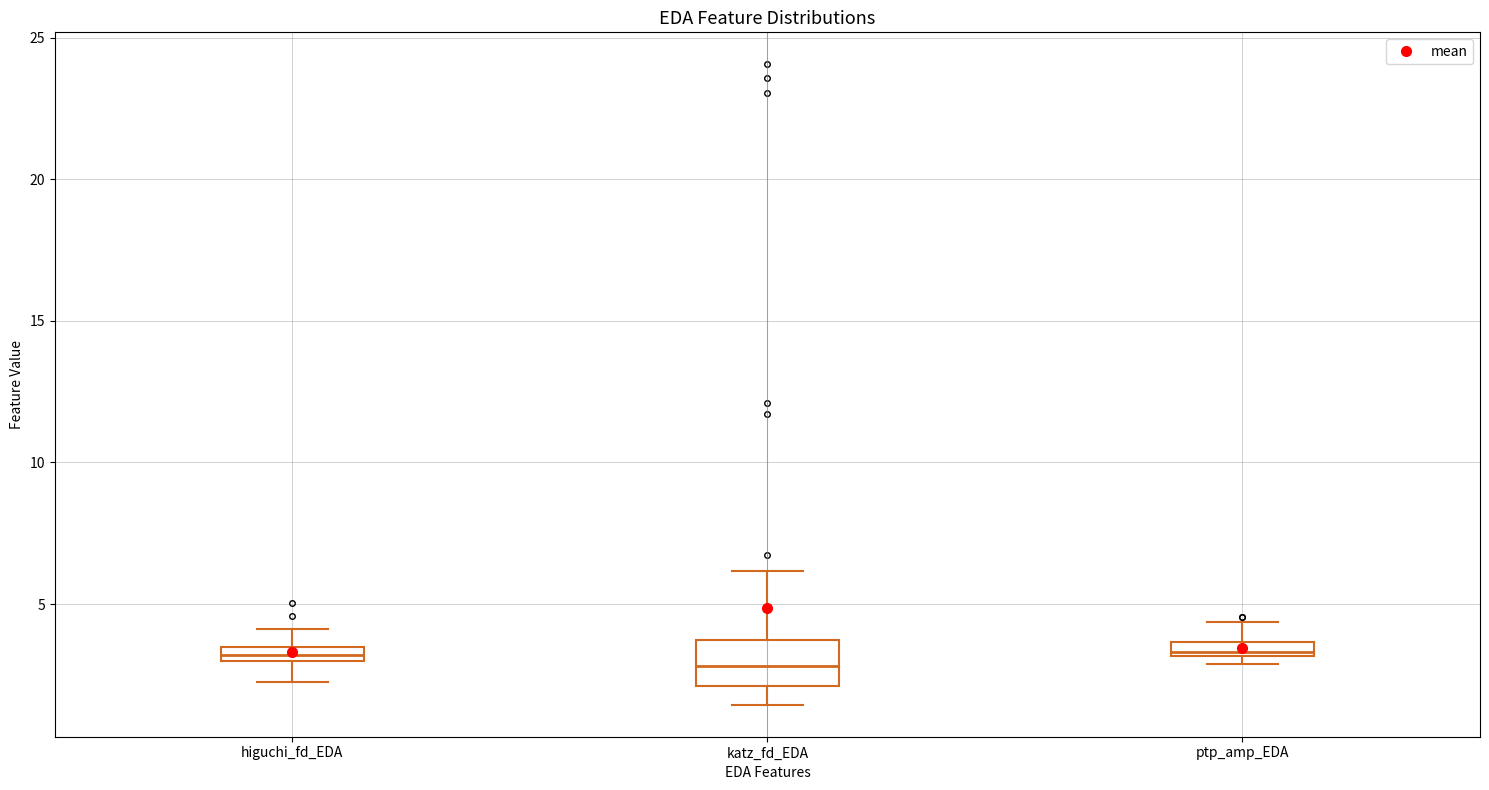

Which box is the tallest, from its lower edge to its upper edge?

katz_fd_EDA